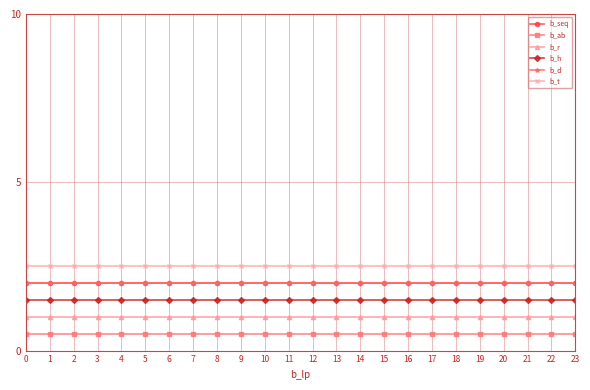

What is the lowest value of the b_d series?

2.0